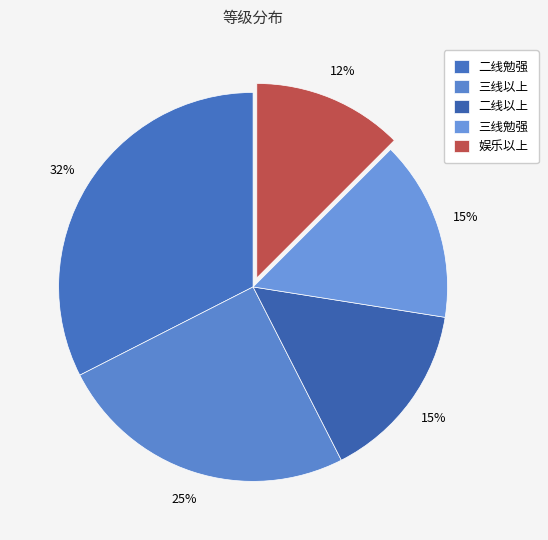

How many slices are in this pie chart?

5